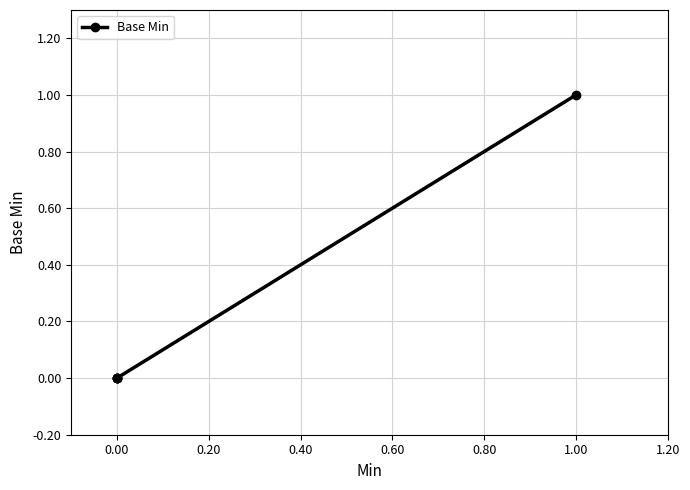

Is it true that the value at 0.00 is 0?

False